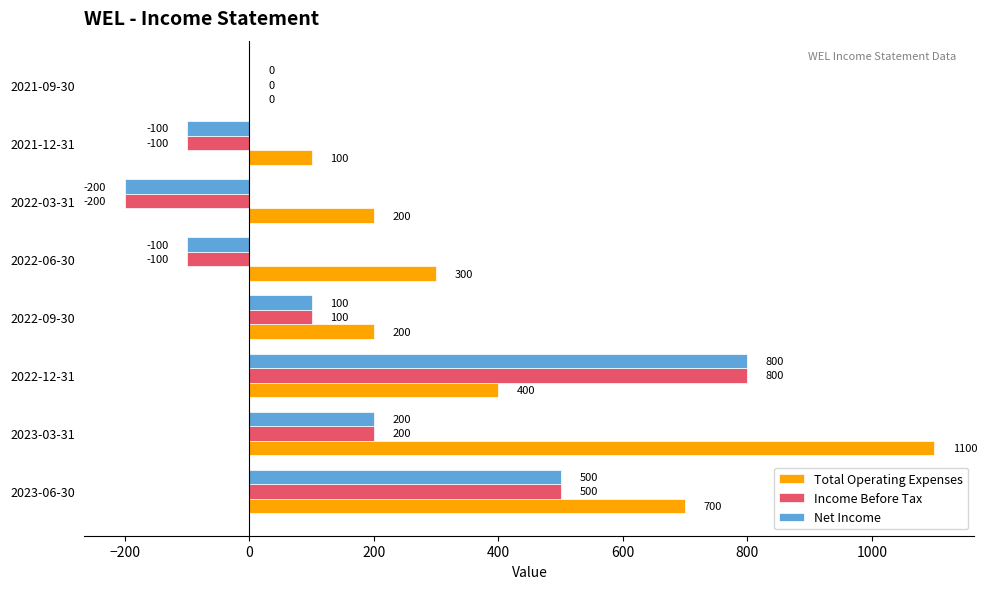

What is the sum of the Total Operating Expenses values at 2022-09-30 and 2021-12-31?

300